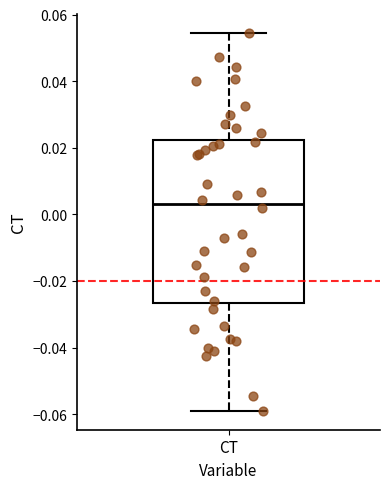

Read this box plot against the y-axis: the position of the median line, the range covered by the box, and the ends of both whiskers. The values are not printed on the chart, so give them approximately, as read against the axis.

median 0.004, box -0.026 to 0.022, whiskers -0.058 to 0.054